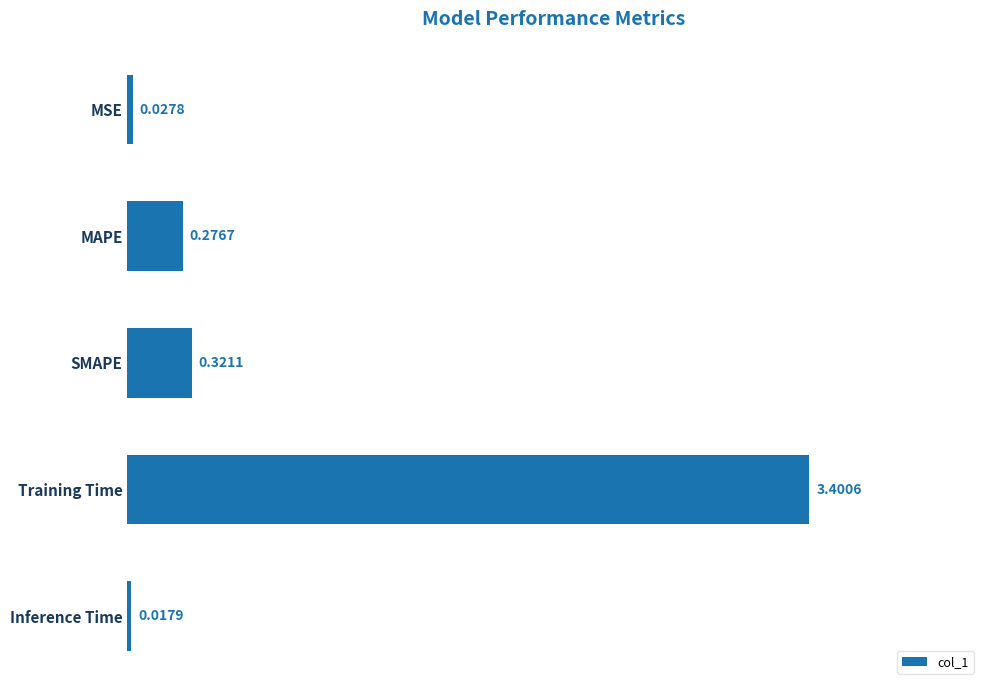

Rank the categories by value from lowest to highest.

Inference Time, MSE, MAPE, SMAPE, Training Time